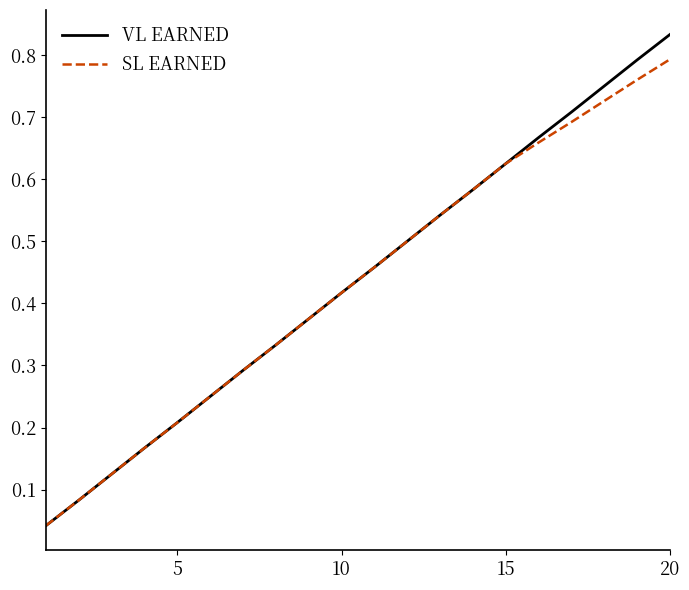

Which series has the largest range (max minus min)?

VL EARNED